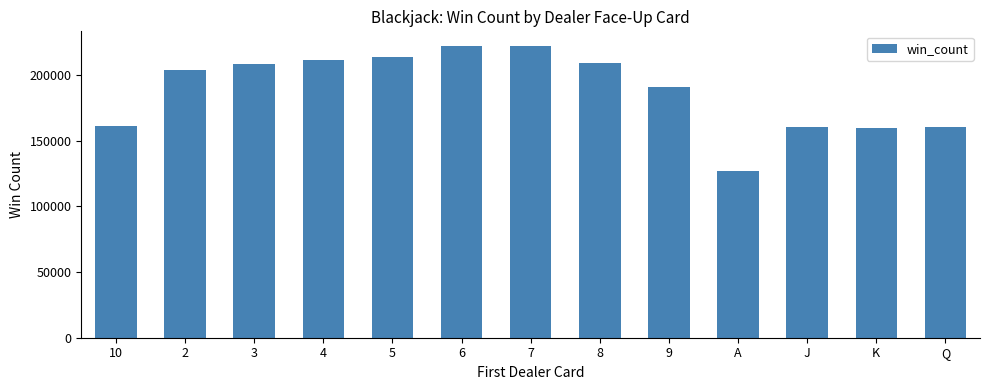

What is the value of the 7th bar from the left?

221962